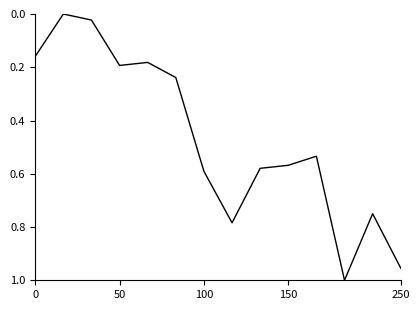

What is the difference between the second highest and minimum values?

1.0